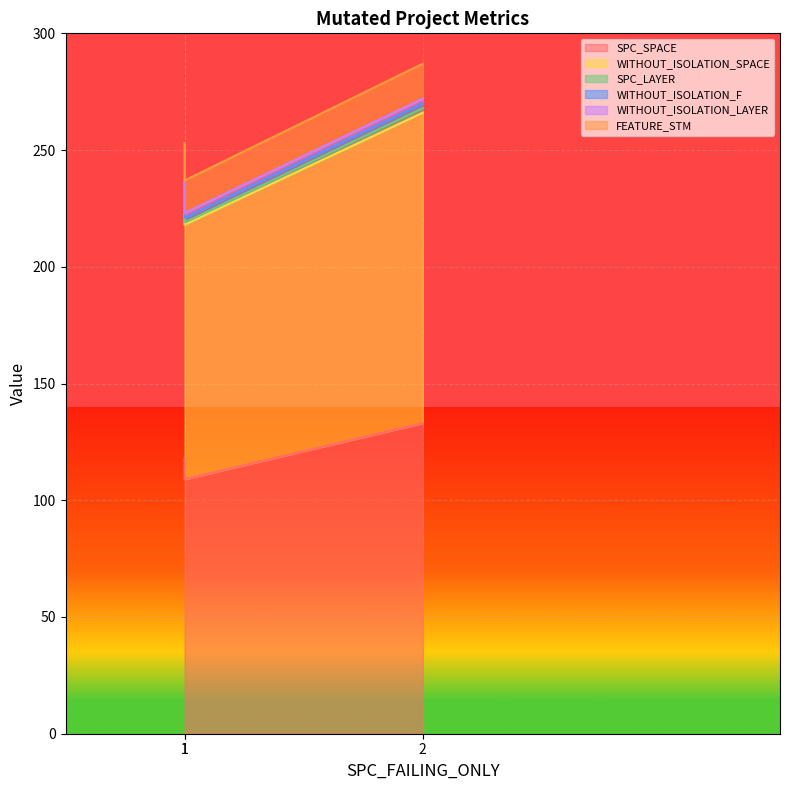

What is the sum of the WITHOUT_ISOLATION_SPACE values at 2 and 1?

251